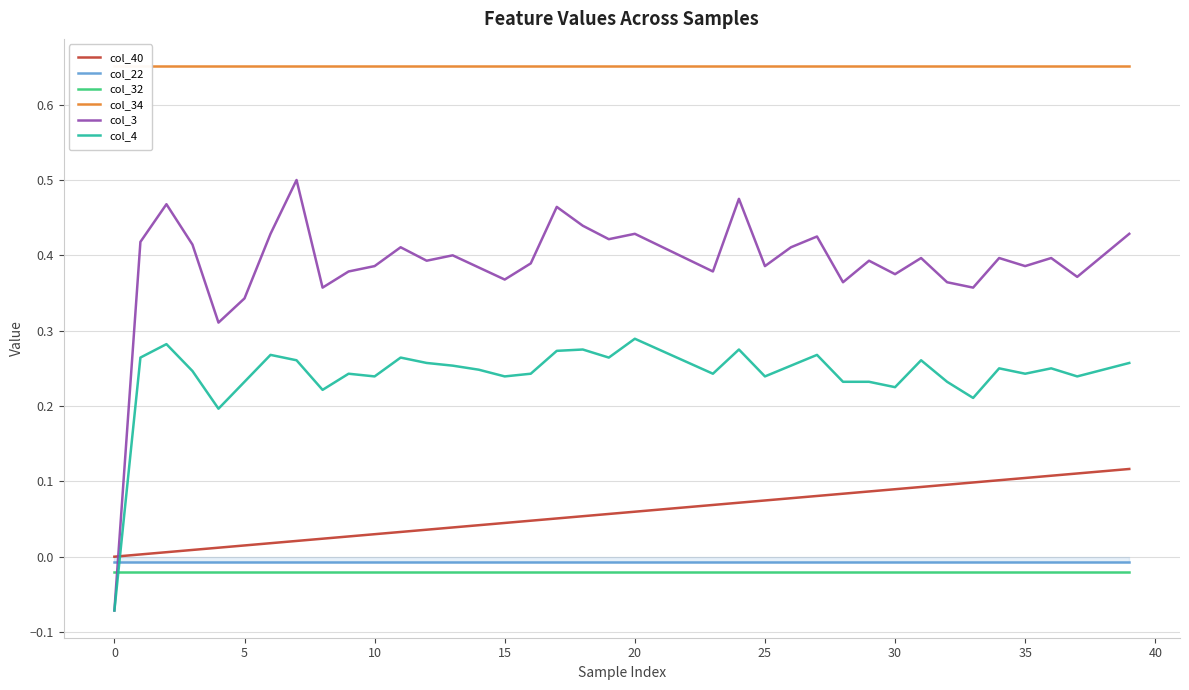

How many categories are shown in the chart?

40